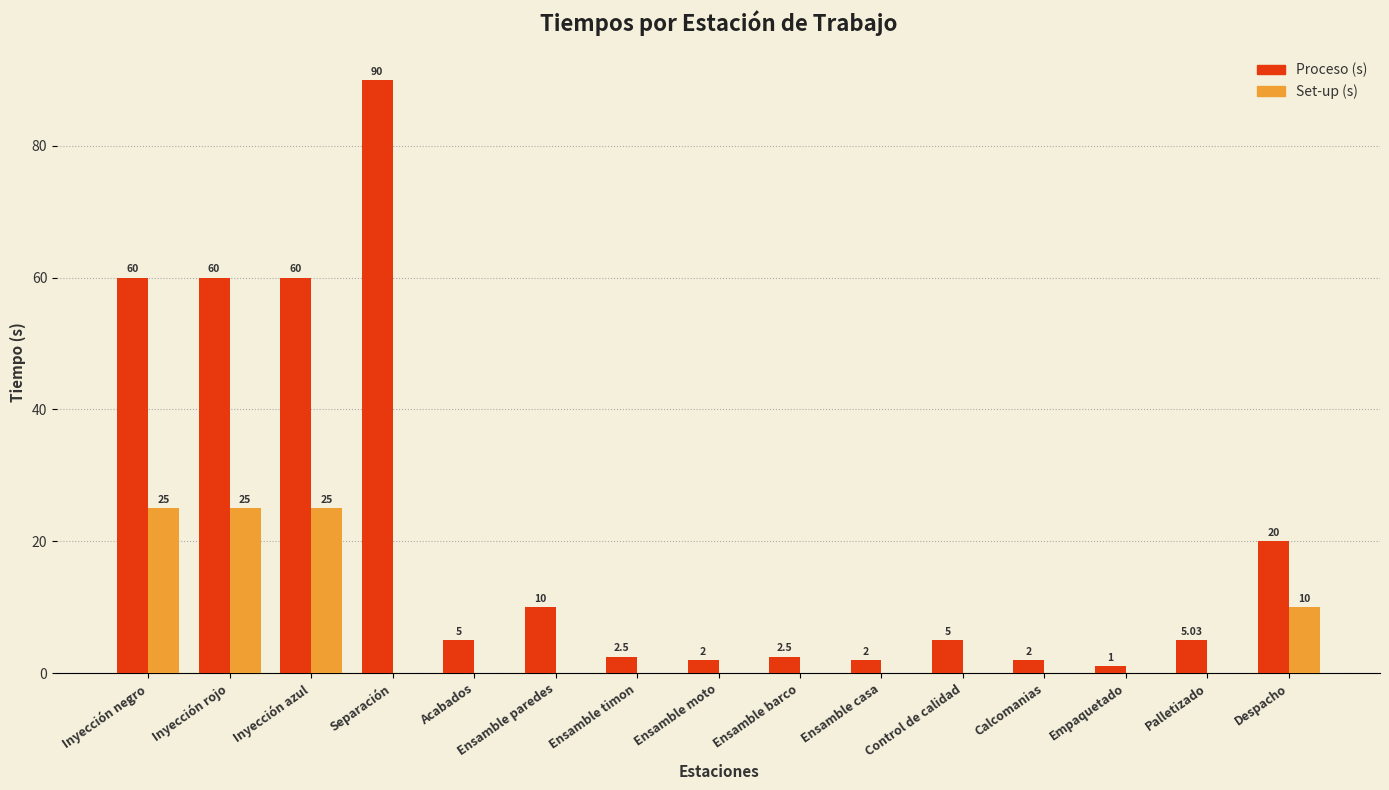

What is the average value of the Set-up (s) series?

5.7